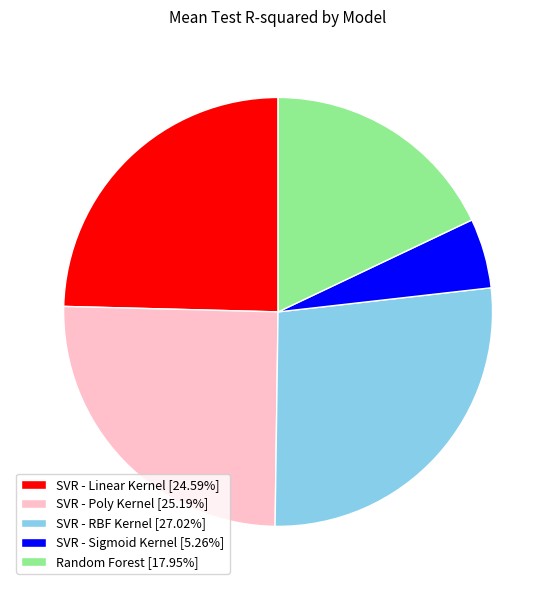

Is there a majority slice in this chart?

No